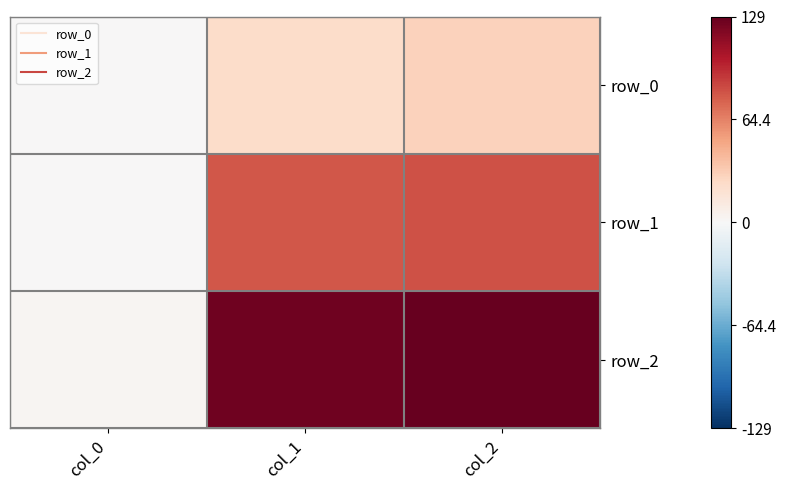

Which label corresponds to the largest value in the chart?

col_2